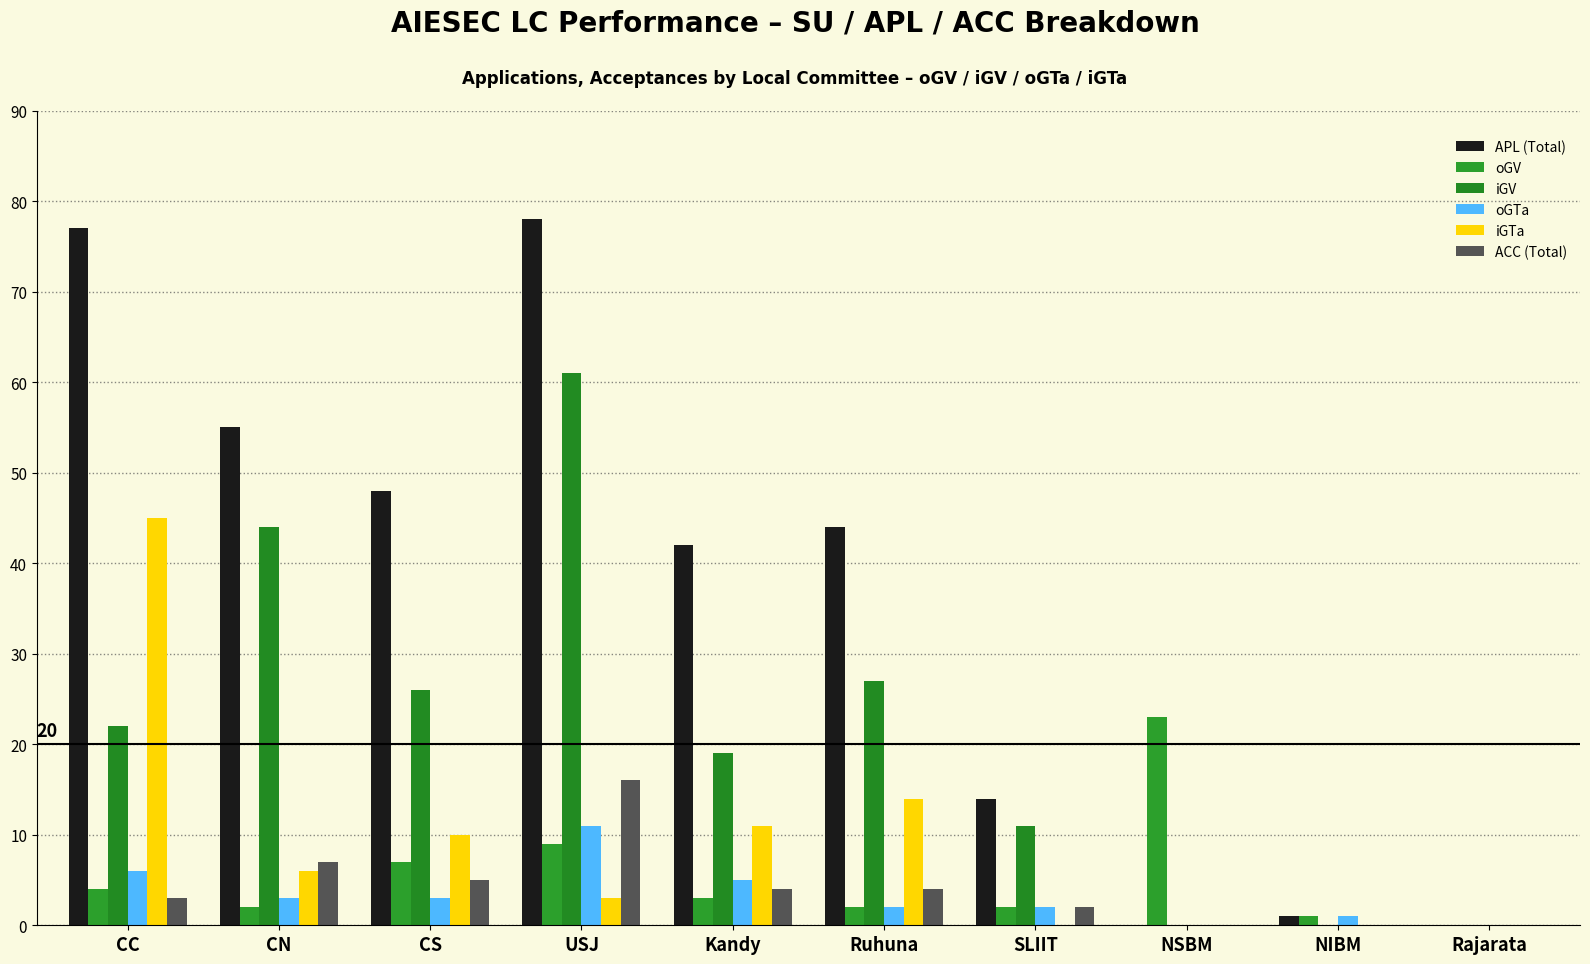

True or false: iGTa has a value of -18 at Rajarata.

False